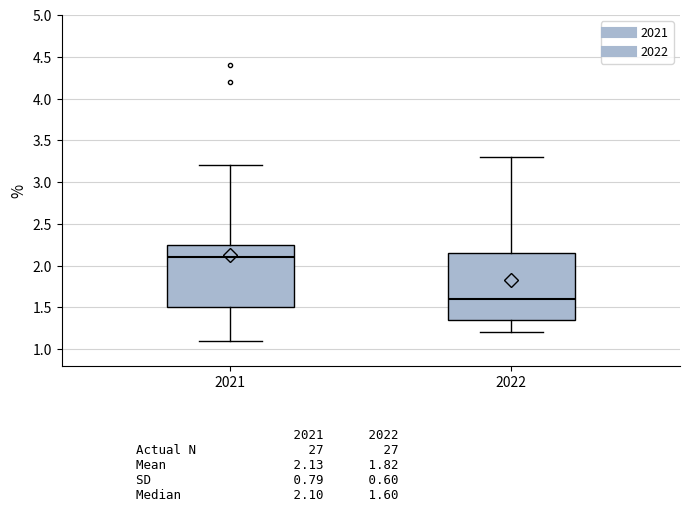

Which box's median line is the lowest?

2022